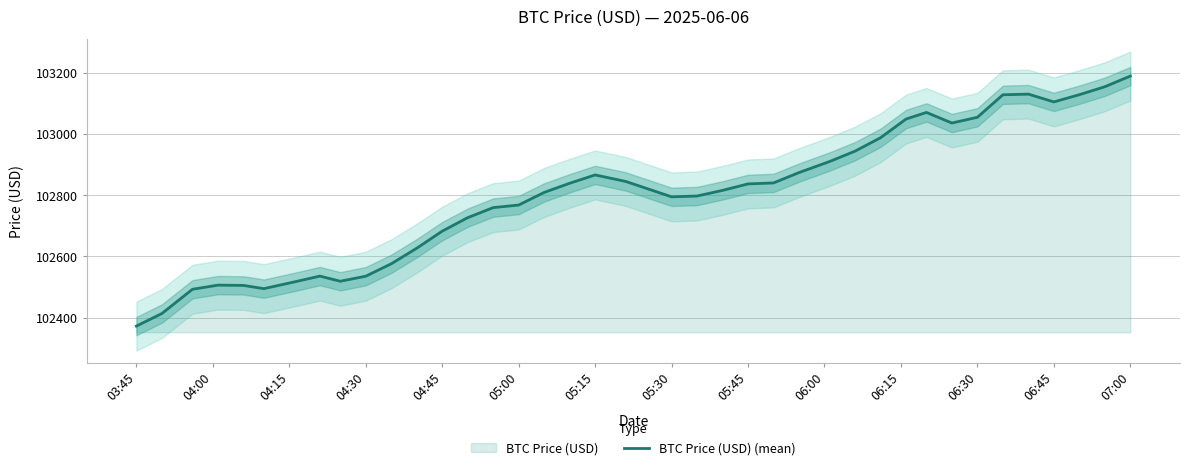

Which category has the highest value in the BTC Price (USD) (mean) series?

07:00